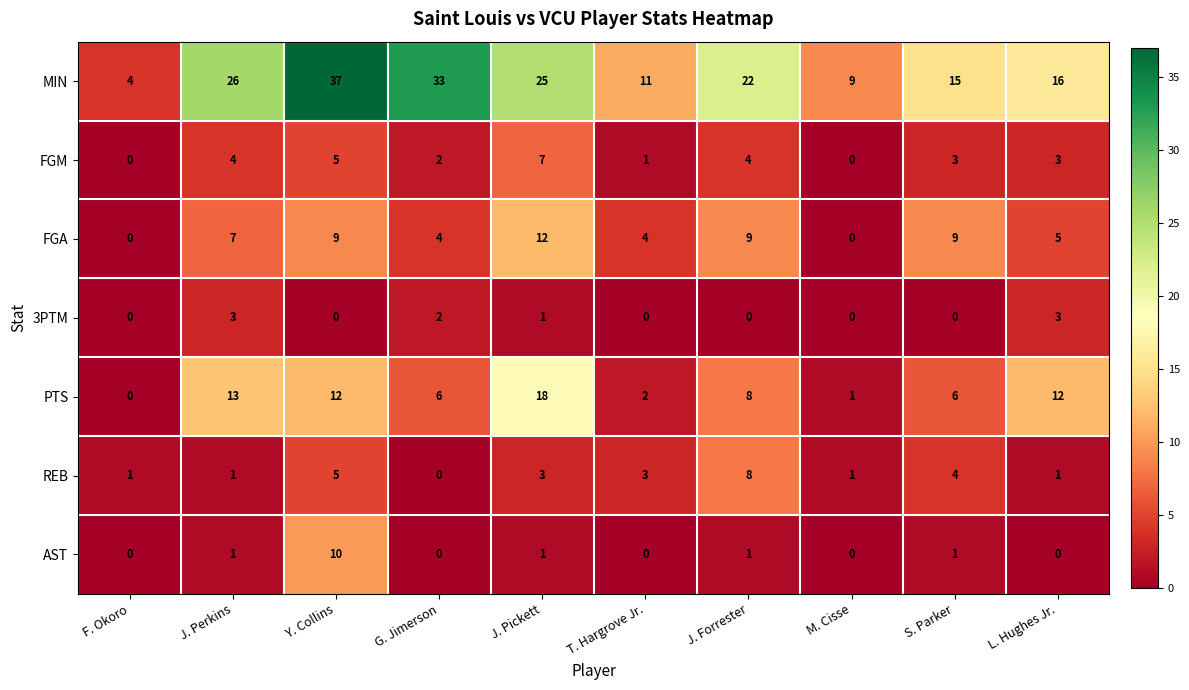

What is the spread (max minus min) of values at J. Perkins?

25